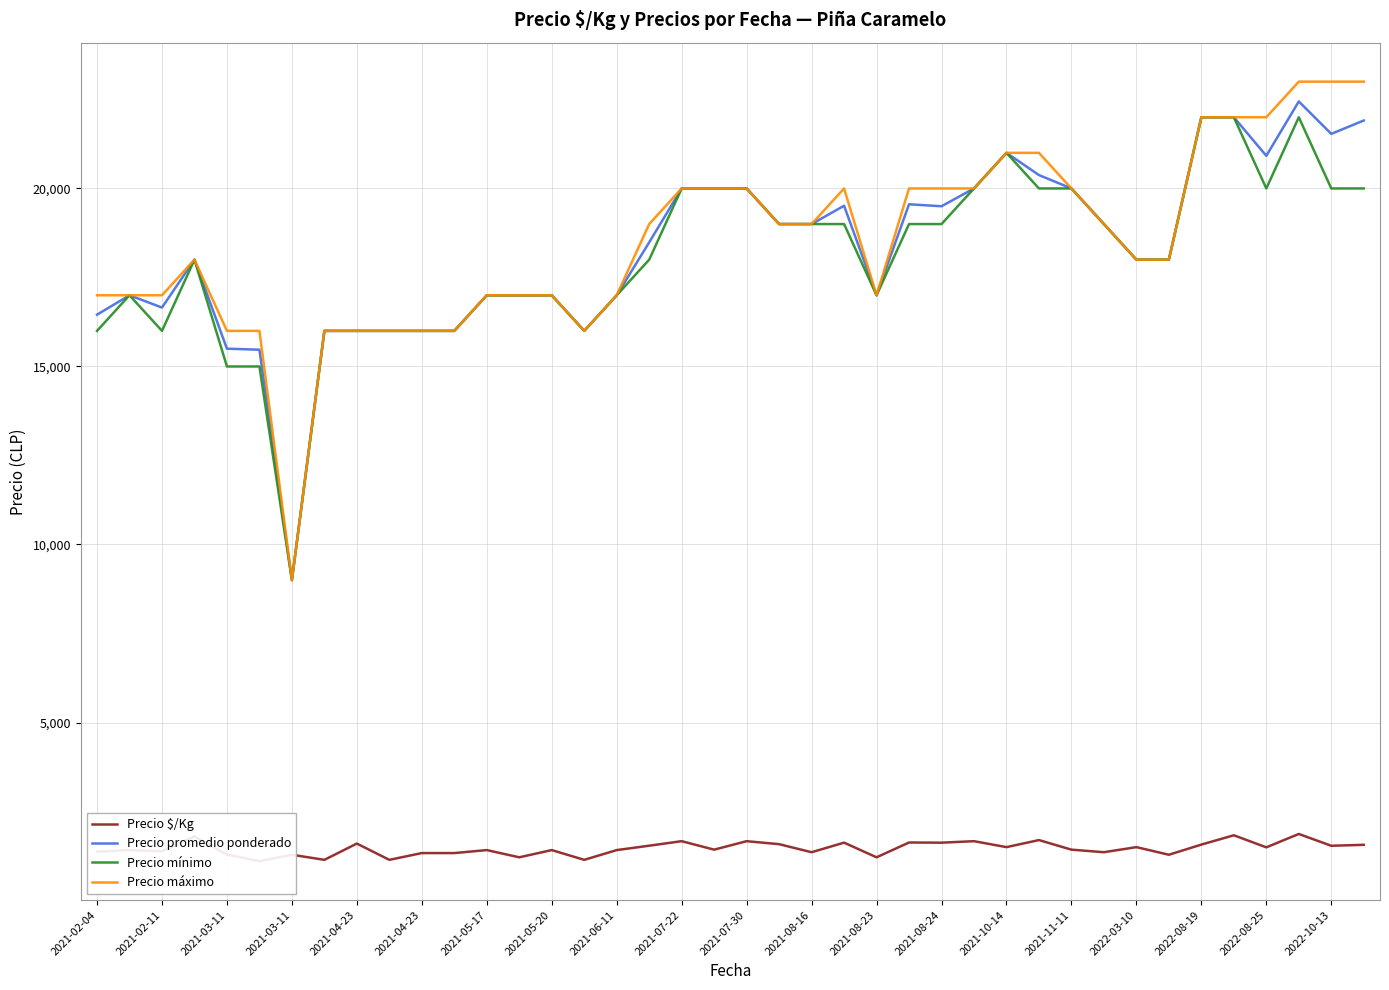

The Precio máximo series shows 26114 at 2021-07-22. True or false?

False